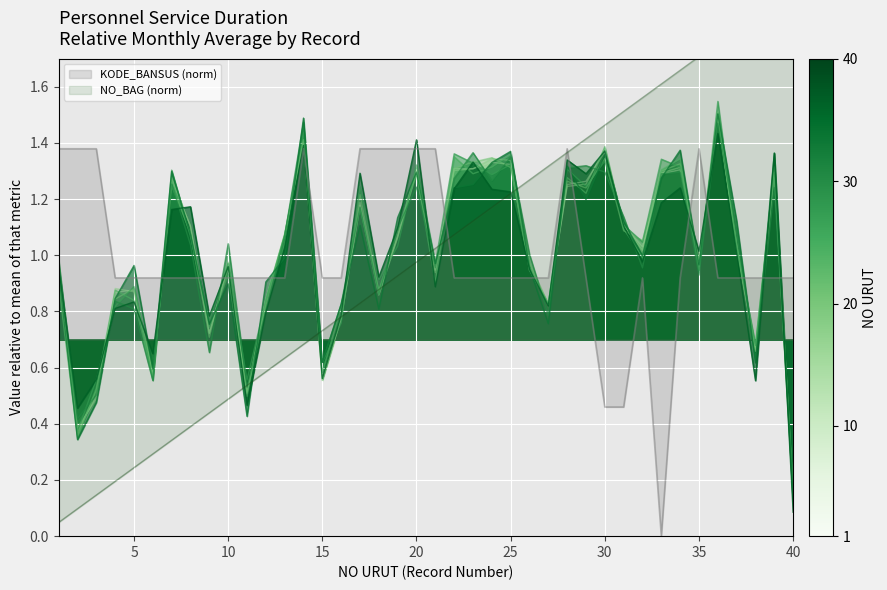

Reading left to right, list all the values displayed in this chart.

JML_BLN: 0.9	0.4	0.5	0.9	0.9	0.6	1.3	1.1	0.7	1.0	0.5	0.8	1.1	1.4	0.6	0.8	1.2	0.9	1.1	1.3	0.9	1.3	1.3	1.3	1.3	0.9	0.8	1.3	1.3	1.4	1.1	1.0	1.3	1.3	1.0	1.5	1.0	0.7	1.3	0.2
KODE_BANSUS: 1.4	1.4	1.4	0.9	0.9	0.9	0.9	0.9	0.9	0.9	0.9	0.9	0.9	1.4	0.9	0.9	1.4	1.4	1.4	1.4	1.4	0.9	0.9	0.9	0.9	0.9	0.9	1.4	0.9	0.5	0.5	0.9	0.0	0.9	1.4	0.9	0.9	0.9	0.9	0.9
NO_BAG: 0.0	0.1	0.1	0.2	0.2	0.3	0.3	0.4	0.4	0.5	0.5	0.6	0.6	0.7	0.7	0.8	0.8	0.9	0.9	1.0	1.0	1.1	1.1	1.2	1.2	1.3	1.3	1.4	1.4	1.5	1.5	1.6	1.6	1.7	1.7	1.8	1.8	1.9	1.9	2.0